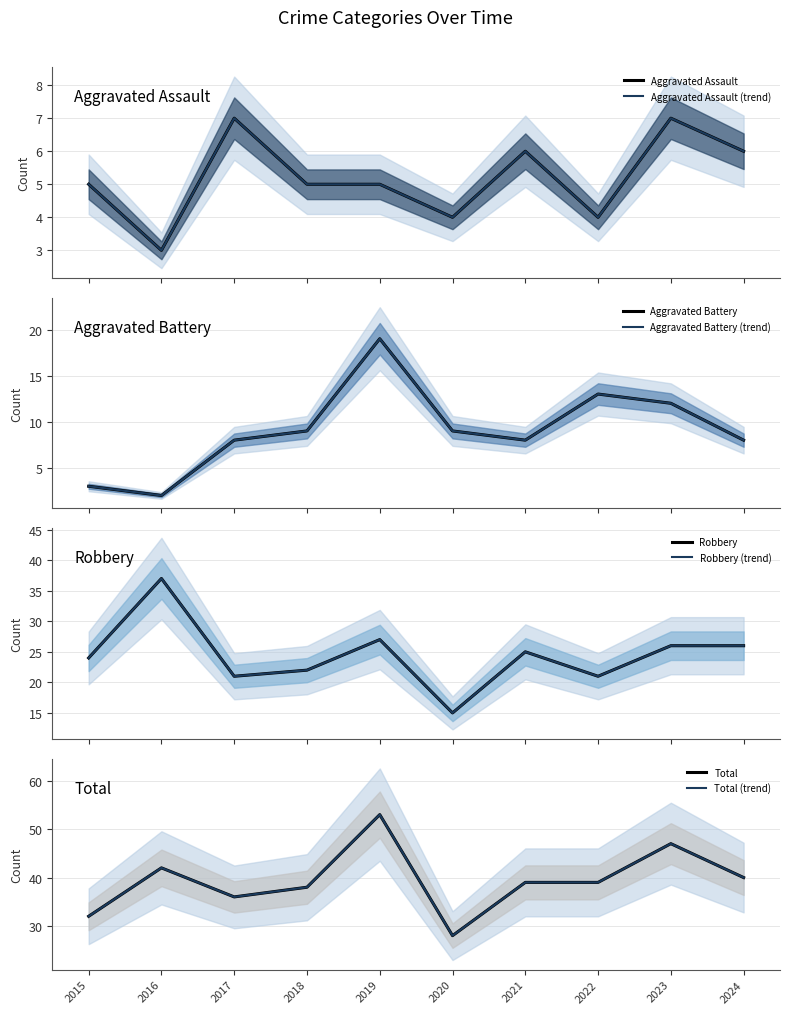

The value of Aggravated Battery at 2020 is 4. True or false?

False